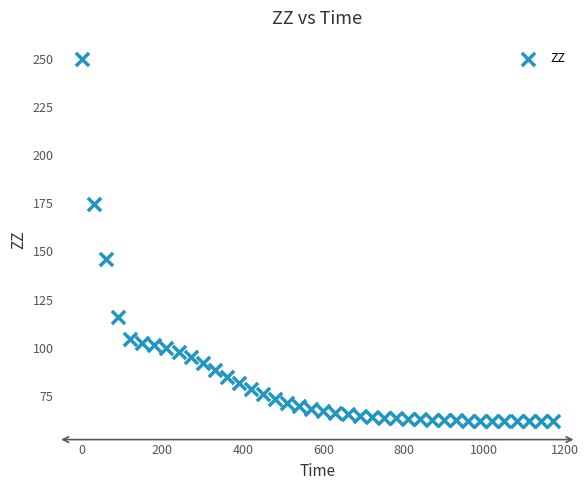

What is the range of X values (max minus min)?

1170.0